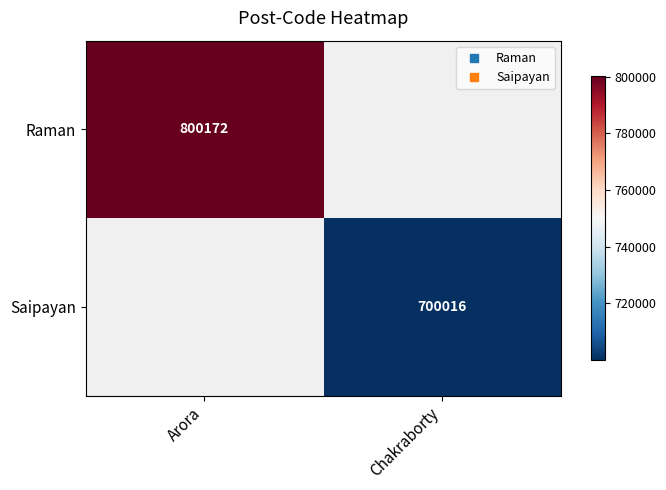

Between Chakraborty and Arora, which is larger?

Arora